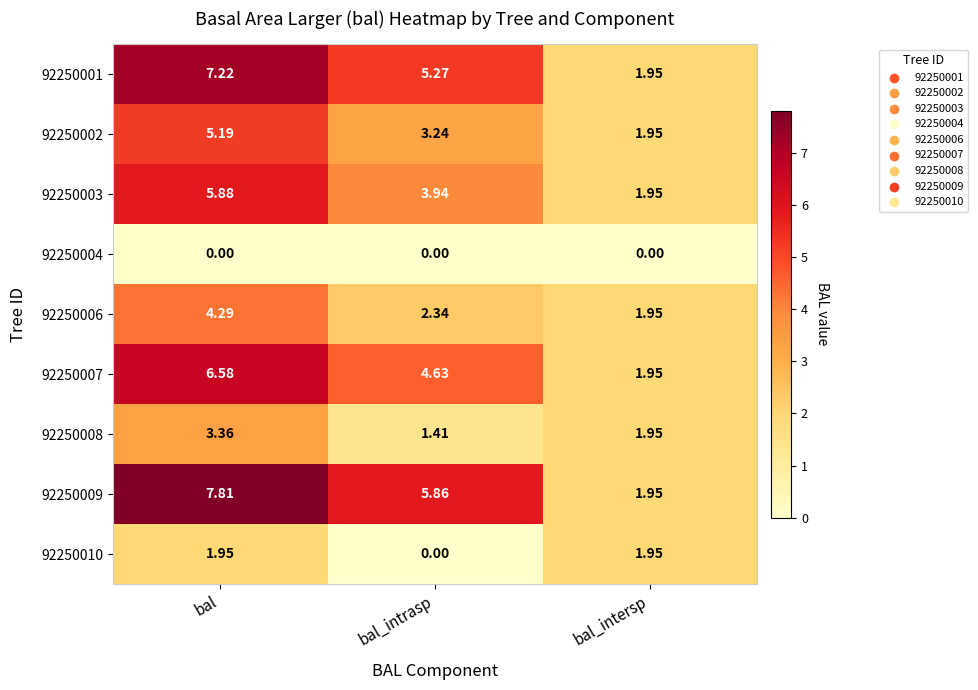

Which category has the highest value in the 92250001 series?

bal